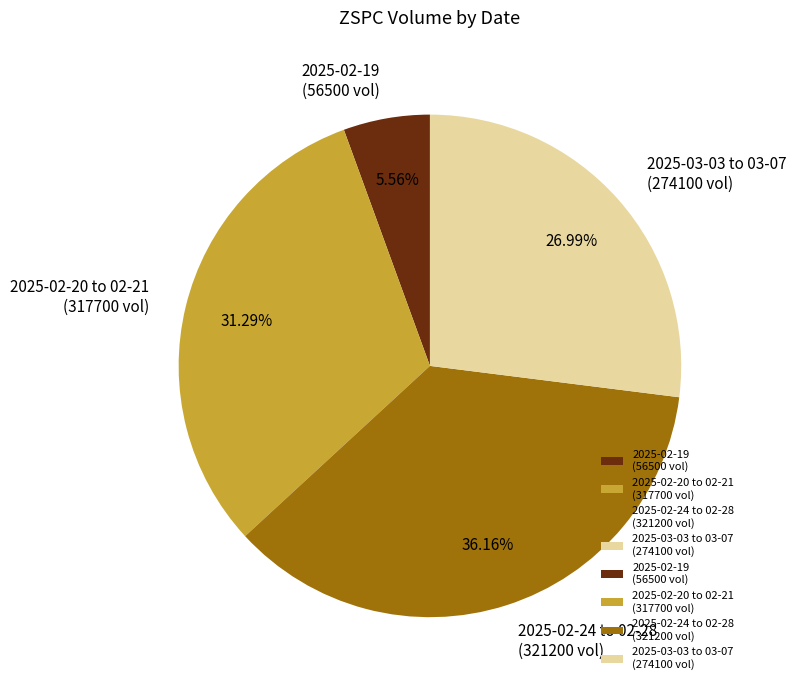

Is the sum of 2025-02-20 to 02-21 (317700 vol) and 2025-03-03 to 03-07 (274100 vol) greater than half?

Yes